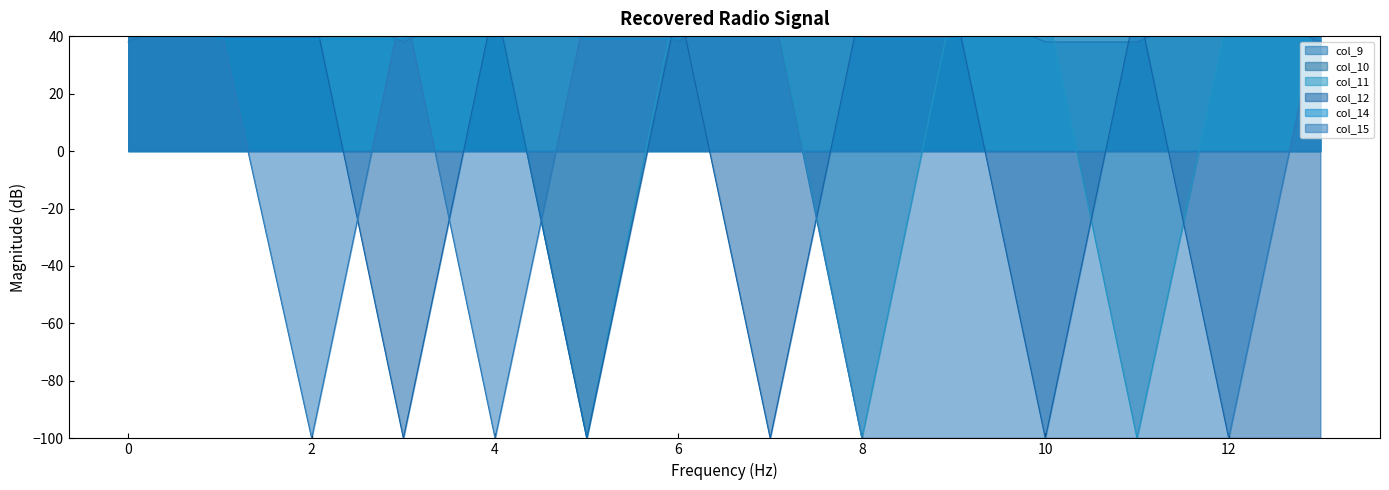

What is the difference between the col_15_line values at 0 and 6?

143.9